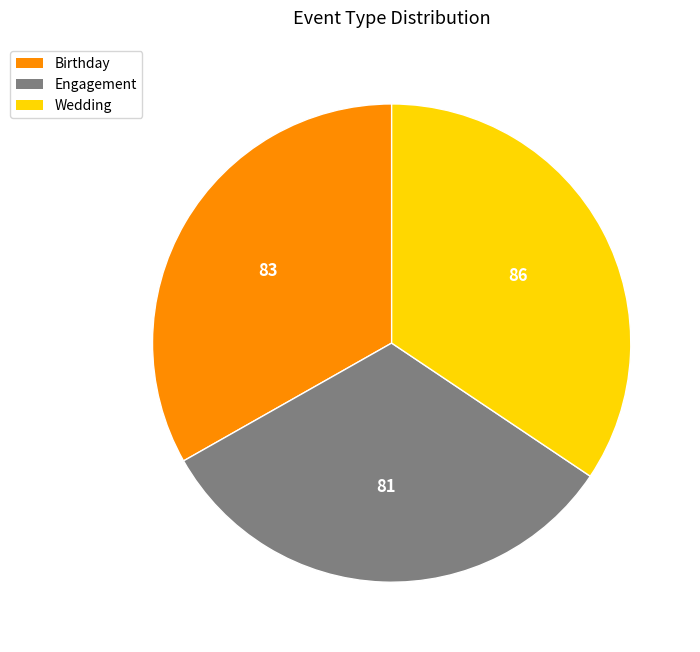

Does any single category account for the majority?

No